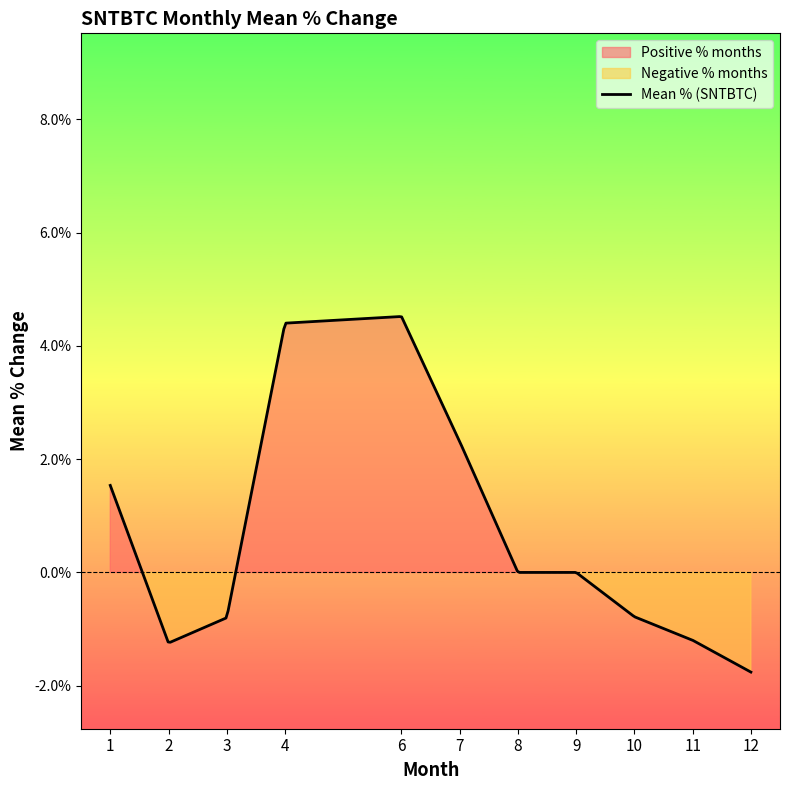

Which has a higher value, 9 or 12?

9